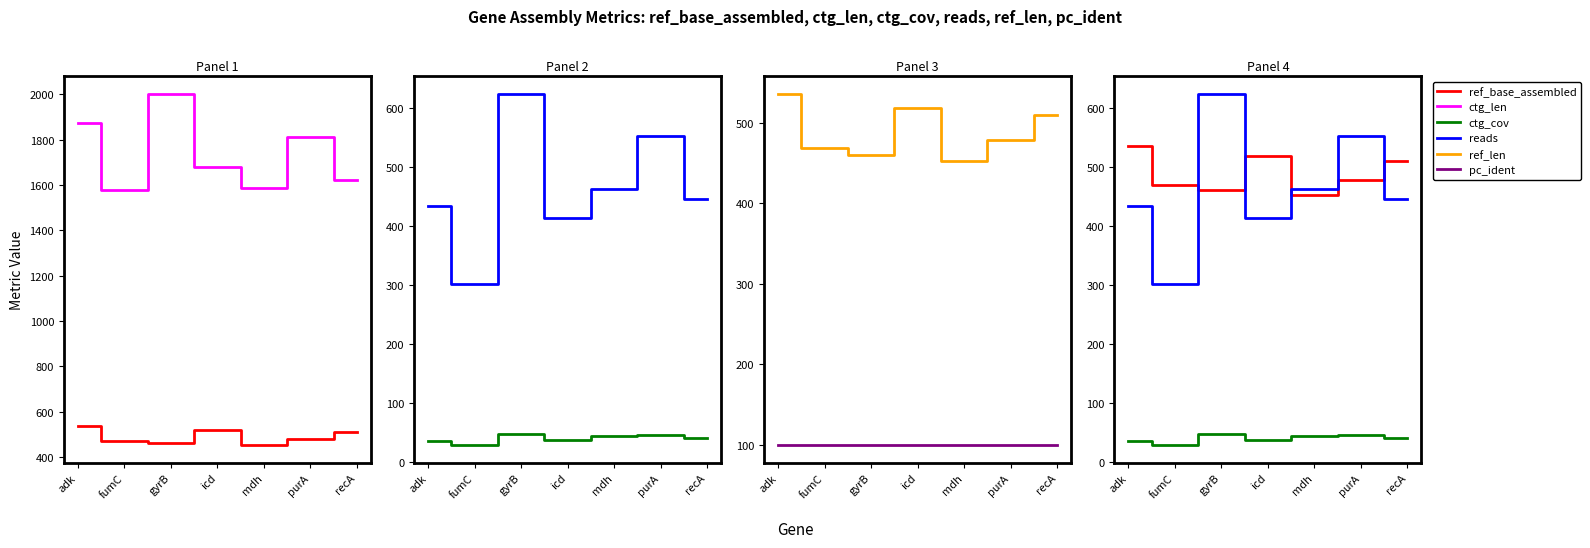

Rank the categories by ref_len value from lowest to highest.

mdh, gyrB, fumC, purA, recA, icd, adk